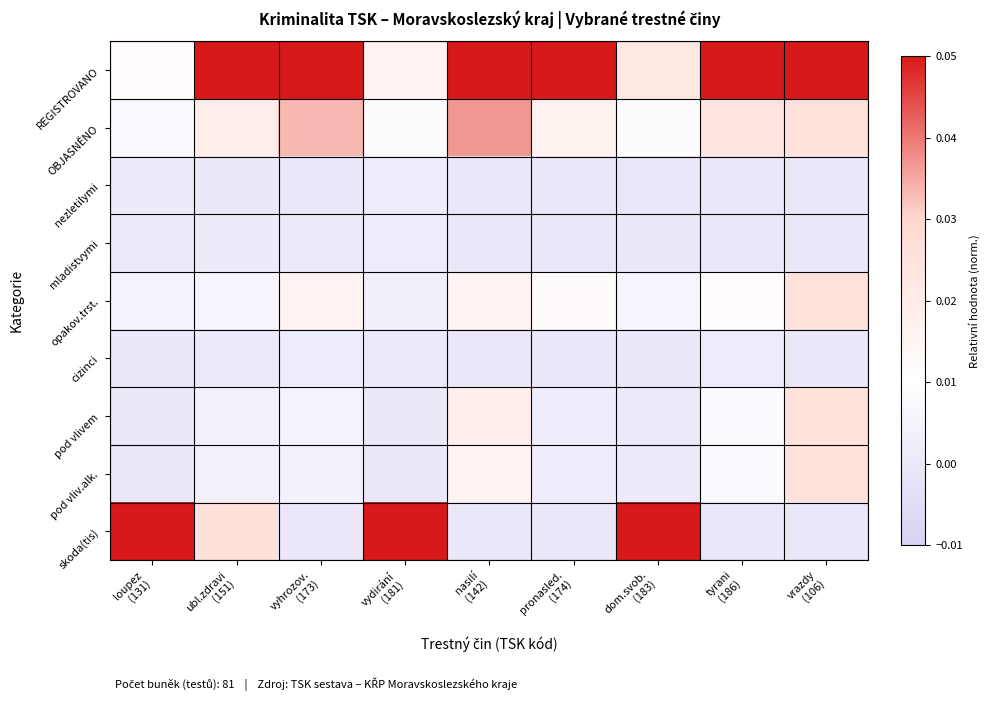

Between dom.svob.
(183) and nasilí
(142), which is larger?

nasilí
(142)